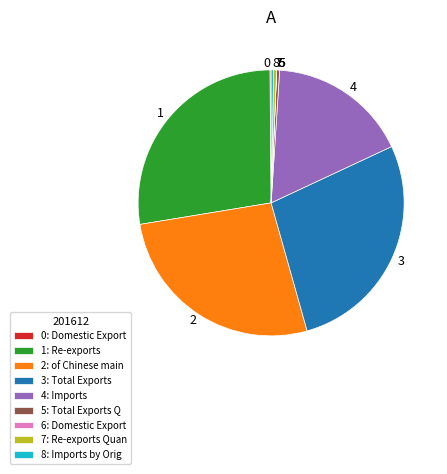

Is there any slice that represents more than half of the pie?

No